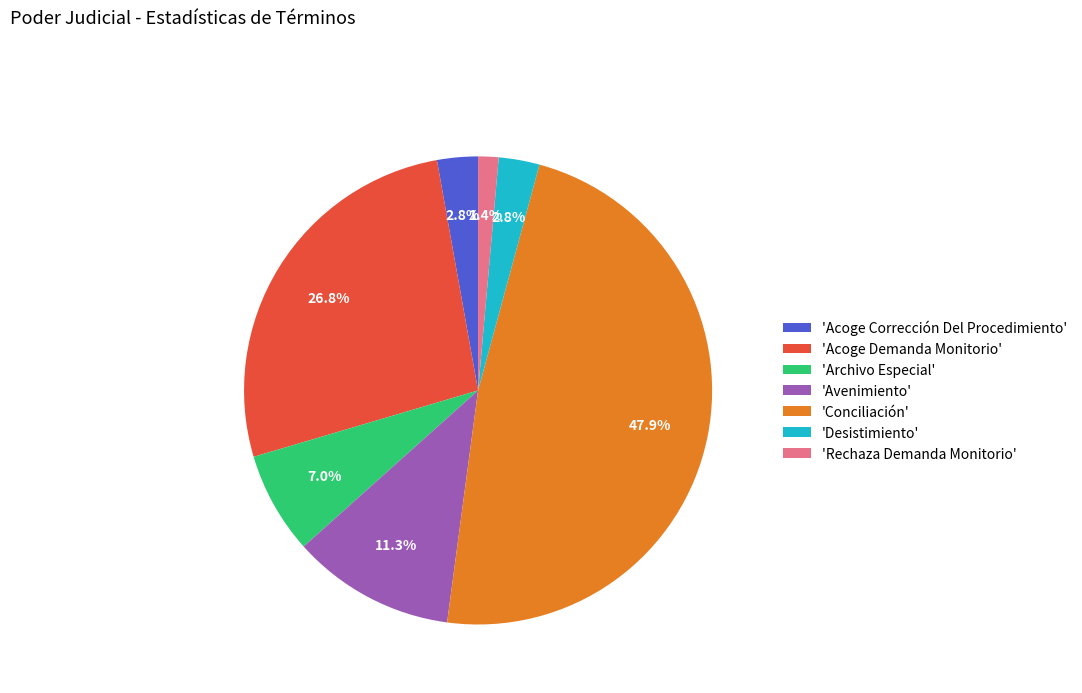

What is the smallest slice in the pie chart?

'Rechaza Demanda Monitorio'